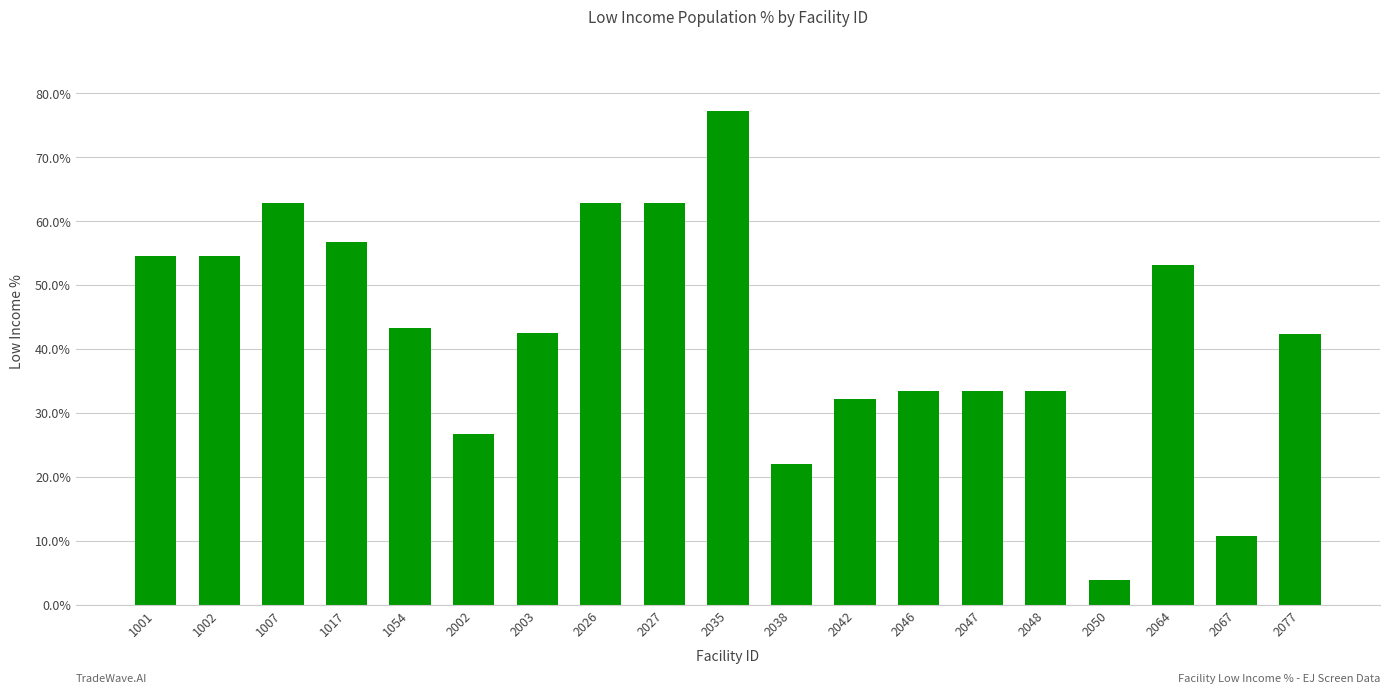

Are the bars horizontal?

No